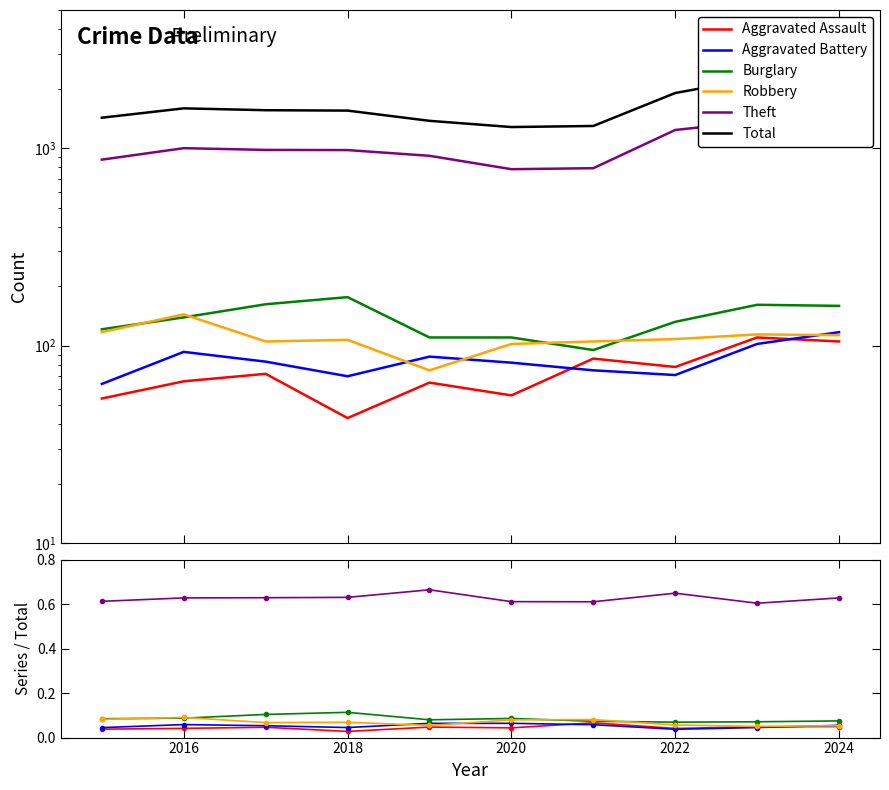

True or false: Robbery and Burglary intersect in this chart.

True